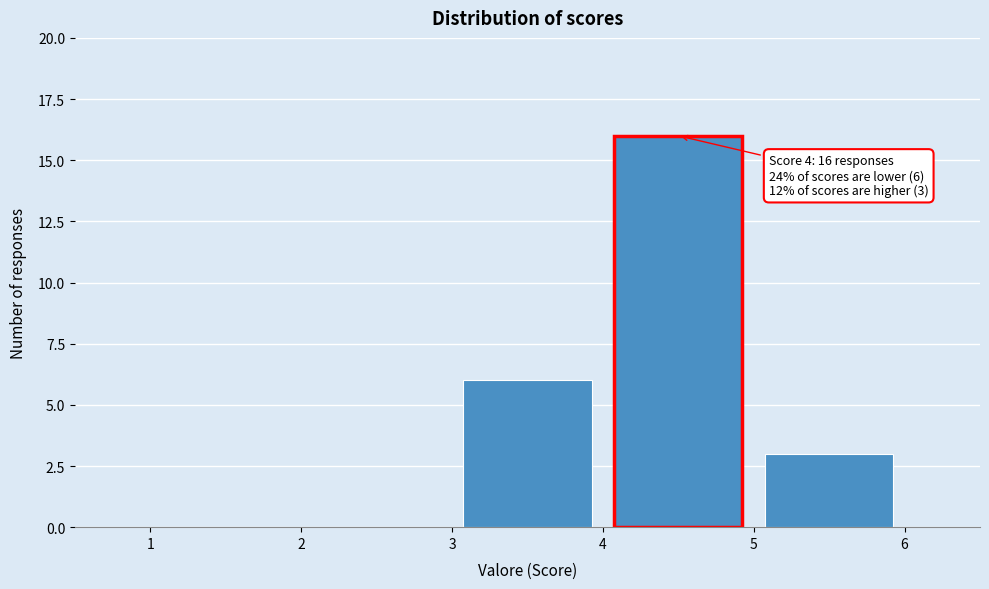

Over which range of the x-axis is the bar tallest?

4 to 5